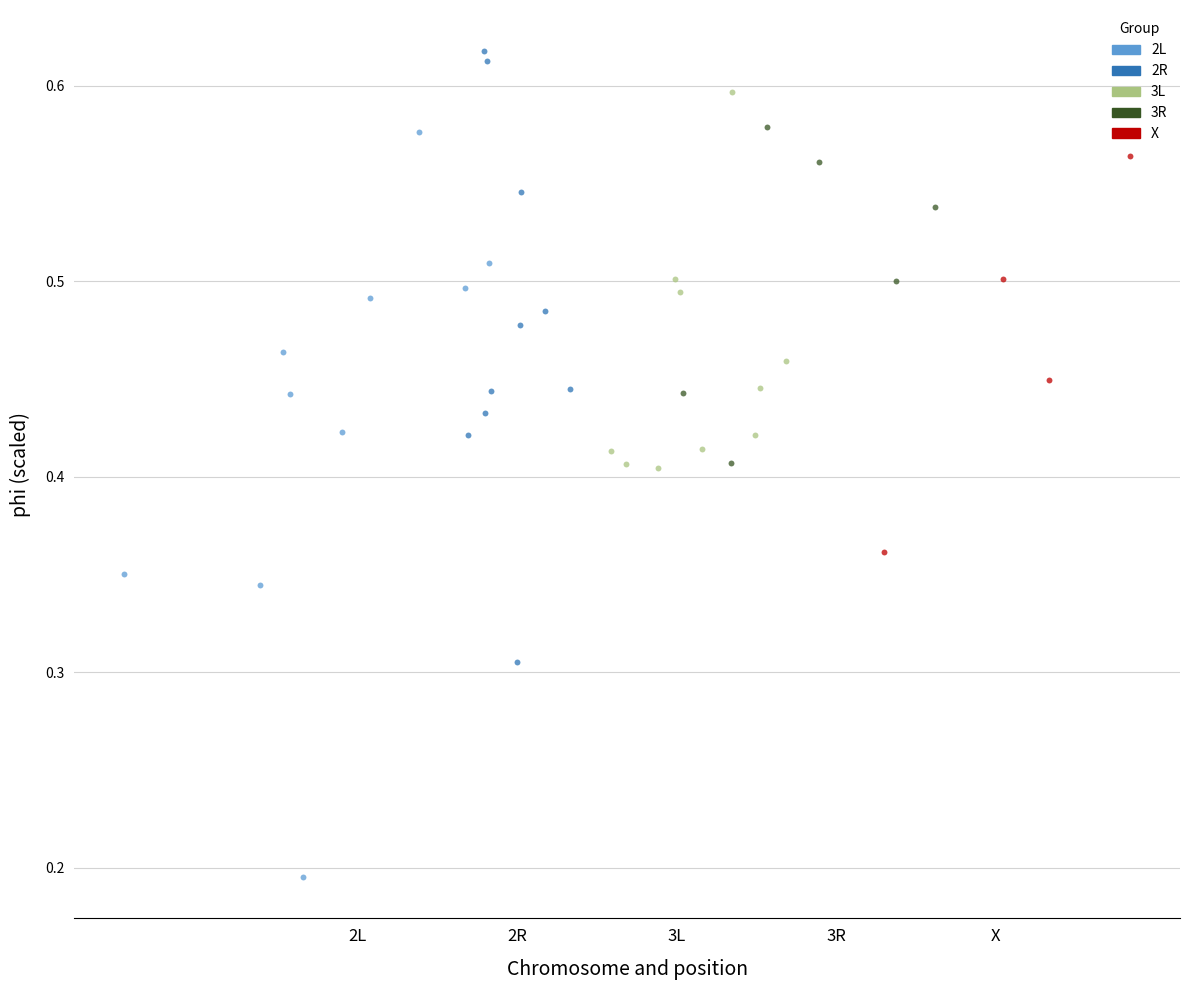

Which series has the largest Y range (max minus min)?

2L